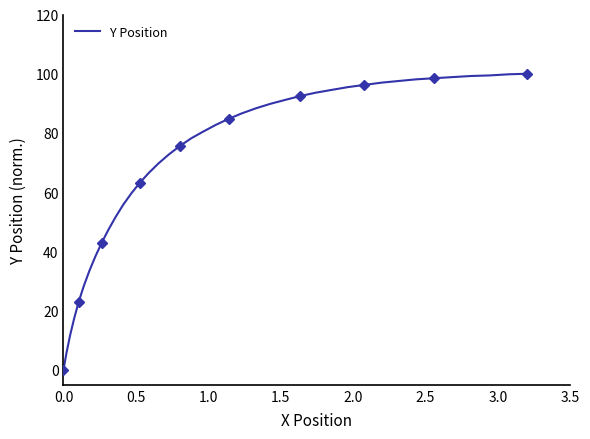

What is the maximum value for Y Position?

100.0